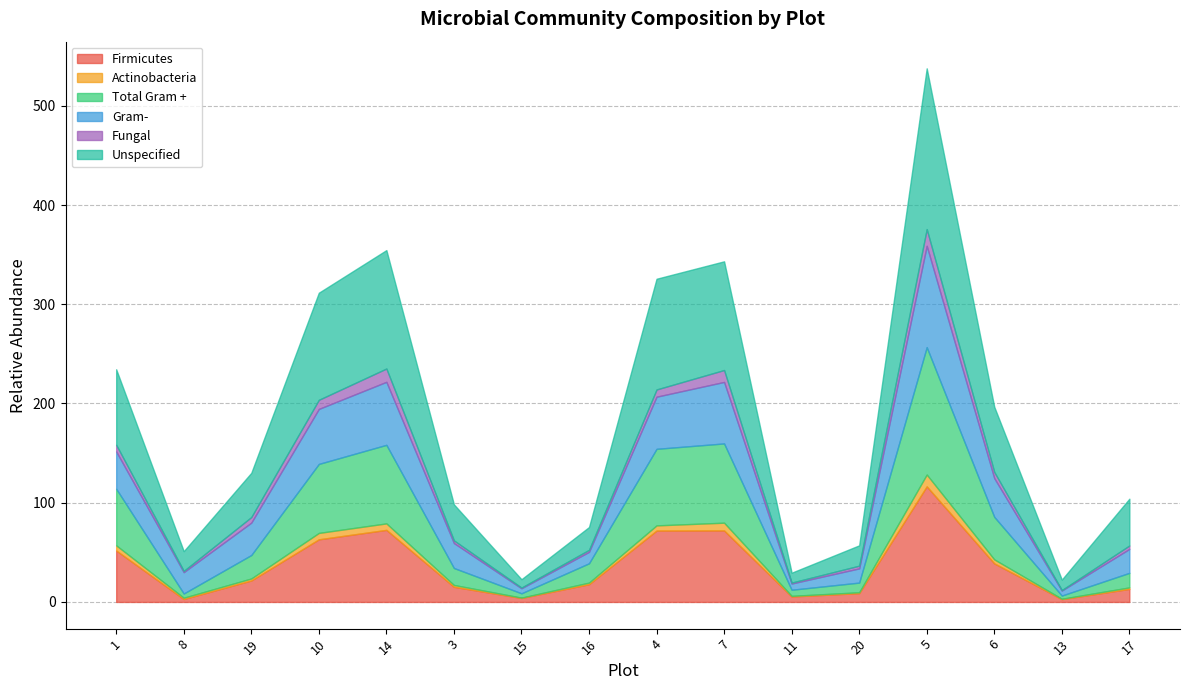

Is it true that Firmicutes equals 4.9 at 16?

False